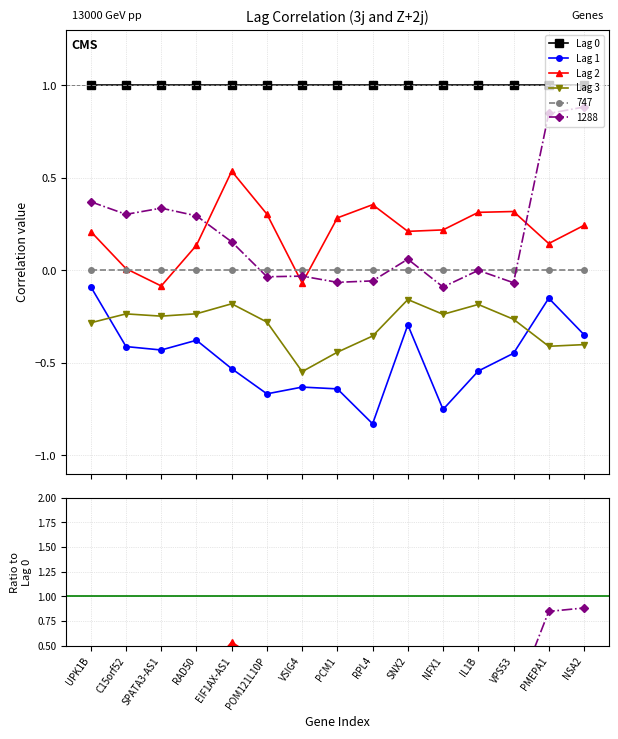

True or false: Lag 0 and Lag 1 intersect in this chart.

False